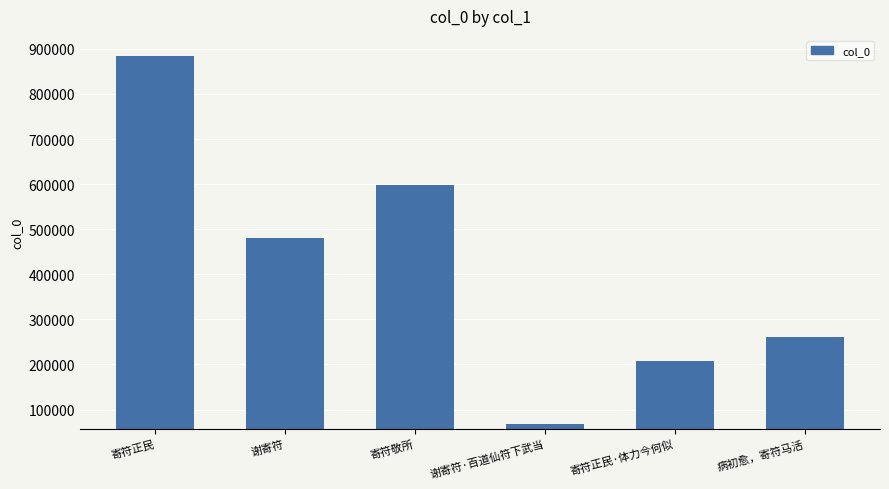

Between 病初愈，寄符马活 and 寄符正民·体力今何似, which is larger?

病初愈，寄符马活